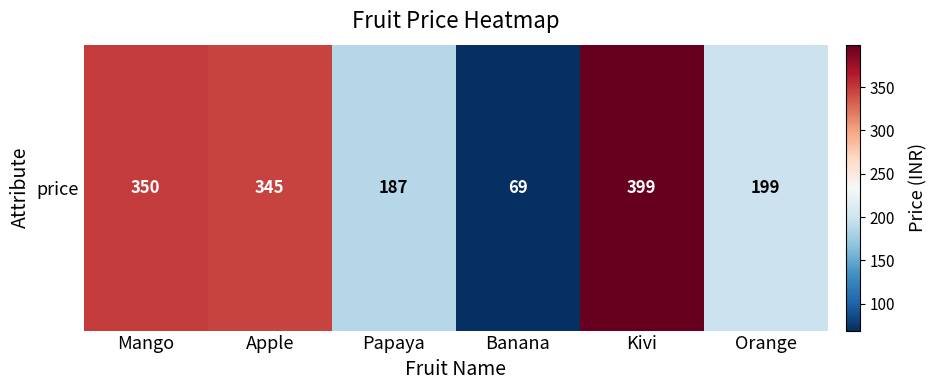

Where is the data nearest to the value 234?

Orange